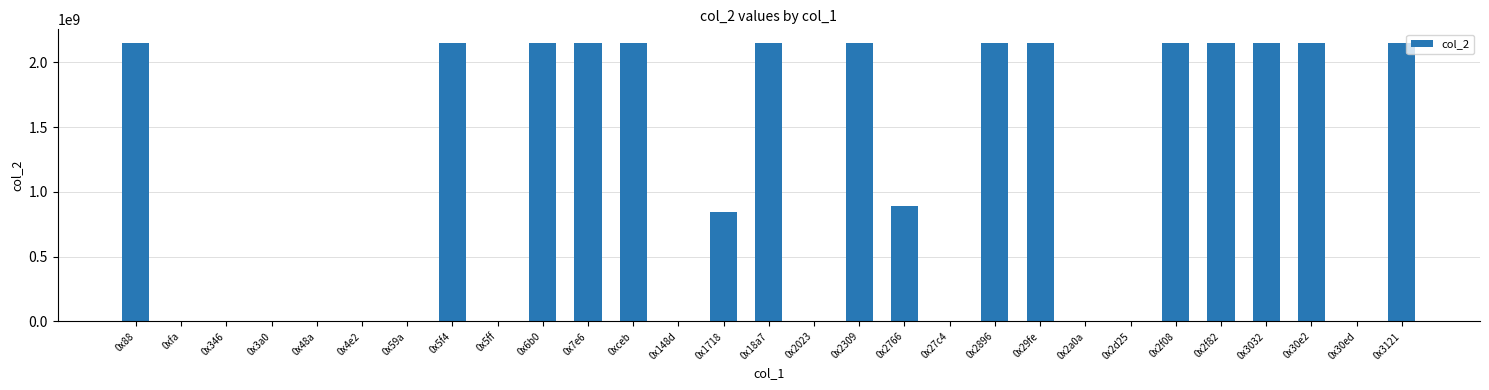

What is the maximum value shown in the chart?

2147483647